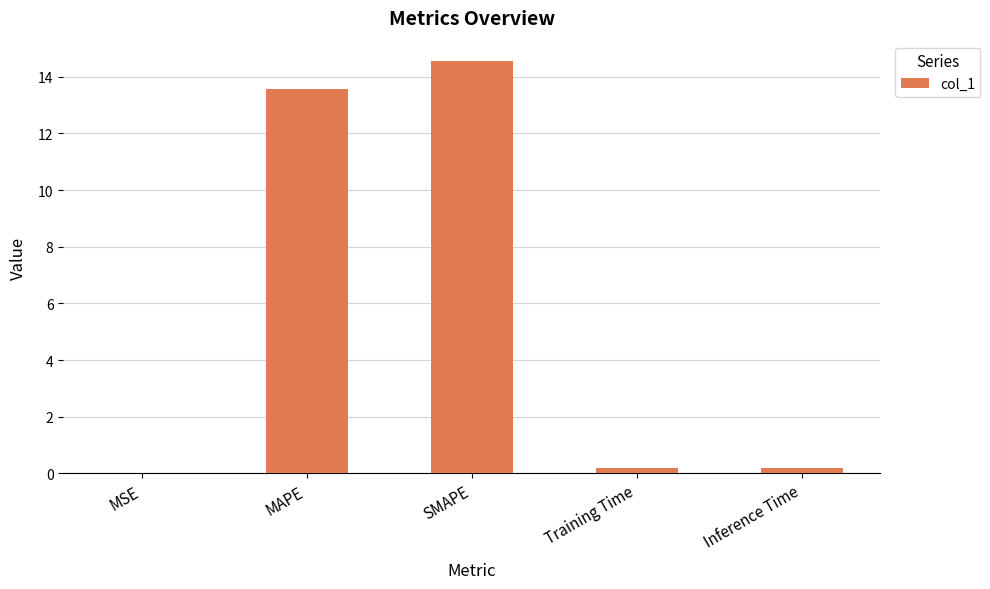

What is the greatest value displayed?

14.5